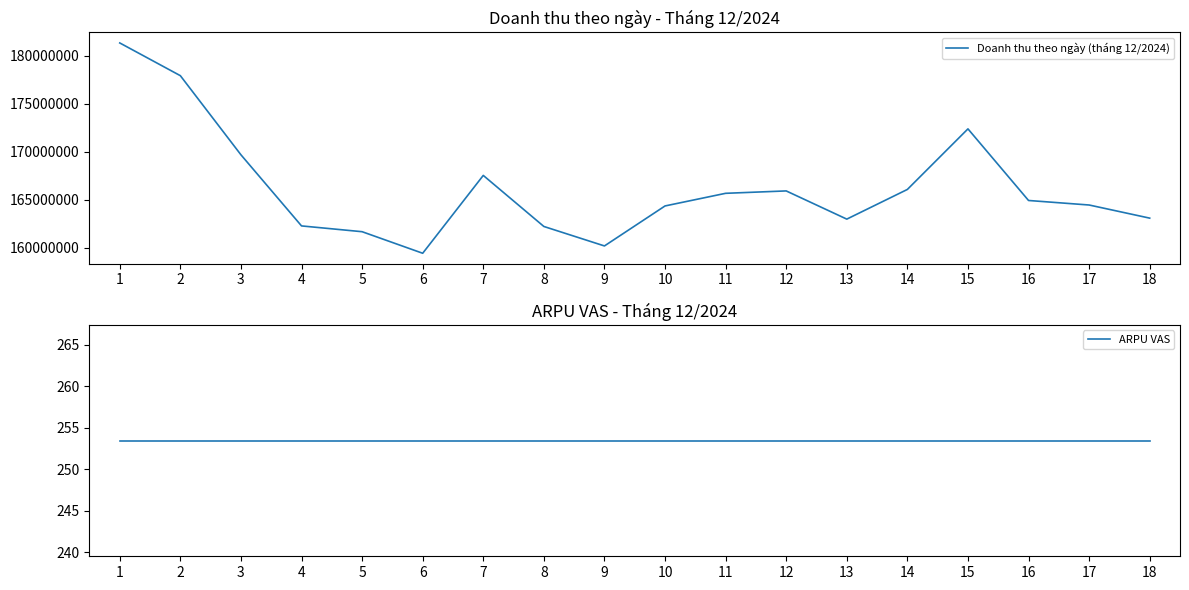

List the series in order of their peak value, highest first.

Doanh thu theo ngày (tháng 12/2024), ARPU VAS